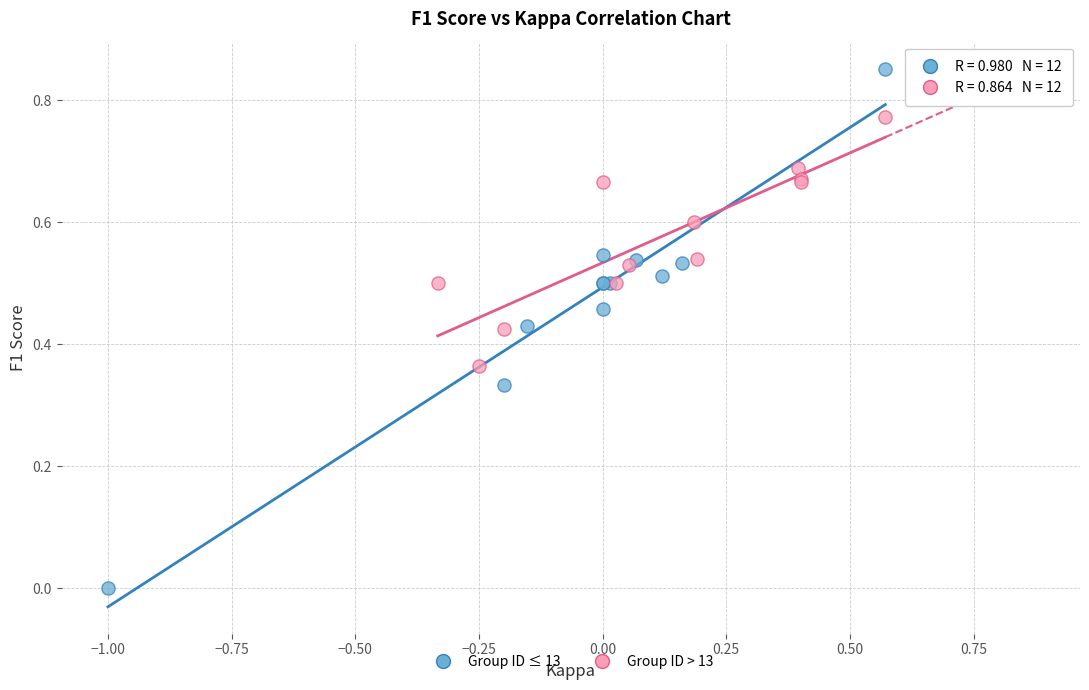

Which series has the largest Y range (max minus min)?

Group ID ≤ 13